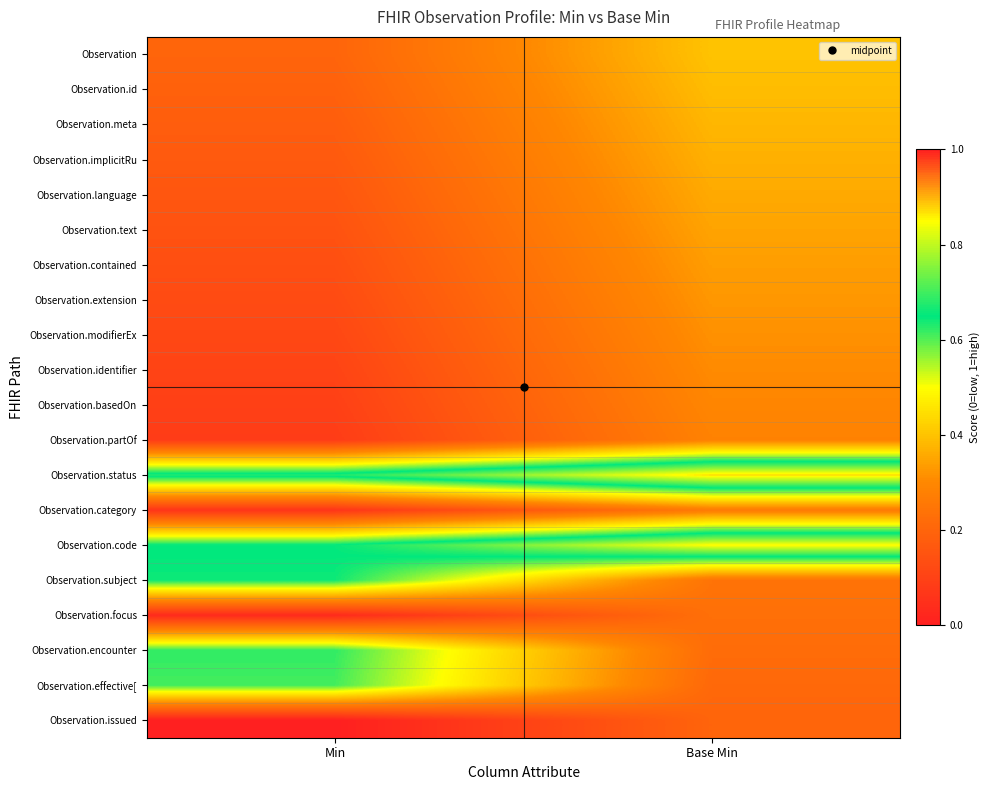

Reading left to right, transcribe all the data shown in this chart.

Observation: Min=0.2	Base Min=0.4
Observation.id: Min=0.2	Base Min=0.4
Observation.meta: Min=0.2	Base Min=0.4
Observation.implicitRu: Min=0.2	Base Min=0.4
Observation.language: Min=0.2	Base Min=0.4
Observation.text: Min=0.1	Base Min=0.3
Observation.contained: Min=0.1	Base Min=0.3
Observation.extension: Min=0.1	Base Min=0.3
Observation.modifierEx: Min=0.1	Base Min=0.3
Observation.identifier: Min=0.1	Base Min=0.3
Observation.basedOn: Min=0.1	Base Min=0.3
Observation.partOf: Min=0.1	Base Min=0.3
Observation.status: Min=0.7	Base Min=0.9
Observation.category: Min=0.1	Base Min=0.3
Observation.code: Min=0.7	Base Min=0.9
Observation.subject: Min=0.6	Base Min=0.2
Observation.focus: Min=0.0	Base Min=0.2
Observation.encounter: Min=0.6	Base Min=0.2
Observation.effective[: Min=0.6	Base Min=0.2
Observation.issued: Min=0.0	Base Min=0.2